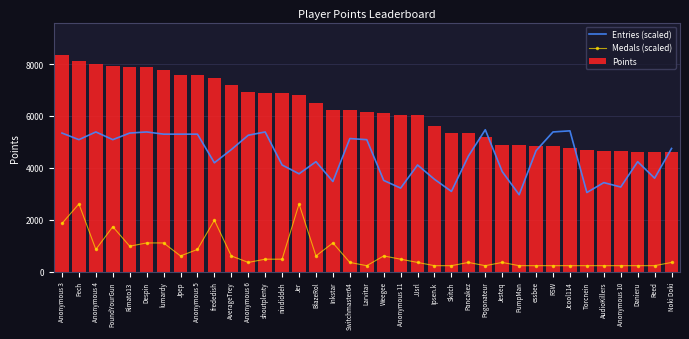

Reading left to right, transcribe all the data shown in this chart.

Entries (scaled): Anonymous 3=5339.8	Fech=5085.2	Anonymous 4=5382.2	FoundYourGun=5085.2	Rimato13=5339.8	Despin=5382.2	lumardy=5297.4	Jpep=5297.4	Anonymous 5=5297.4	frededish=4194.1	AverageTrey=4703.3	Anonymous 6=5254.9	shoutplenty=5382.2	nindiddeh=4109.3	Jer=3769.8	BlazeRol=4236.6	Inkstar=3472.8	Switchmaster64=5127.6	Larvitar=5085.2	Weegee=3515.2	Anonymous 11=3218.2	JJsrl=4109.3	Ipsen.k=3557.7	Skitch=3090.9	Pancakez=4448.7	Pogonateur=5467.1	Jesteq=3854.7	PumpMan=2963.6	essbee=4660.9	RSW=5382.2	Jcool114=5424.7	Torcnein=3048.5	AudioKillers=3430.4	Anonymous 10=3260.6	Danieru=4236.6	Reed=3600.1	Noki Doki=4745.8
Medals (scaled): Anonymous 3=1857.3	Fech=2608.4	Anonymous 4=855.9	FoundYourGun=1732.1	Rimato13=981.1	Despin=1106.3	lumardy=1106.3	Jpep=605.6	Anonymous 5=855.9	frededish=1982.5	AverageTrey=605.6	Anonymous 6=355.2	shoutplenty=480.4	nindiddeh=480.4	Jer=2608.4	BlazeRol=605.6	Inkstar=1106.3	Switchmaster64=355.2	Larvitar=230.1	Weegee=605.6	Anonymous 11=480.4	JJsrl=355.2	Ipsen.k=230.1	Skitch=230.1	Pancakez=355.2	Pogonateur=230.1	Jesteq=355.2	PumpMan=230.1	essbee=230.1	RSW=230.1	Jcool114=230.1	Torcnein=230.1	AudioKillers=230.1	Anonymous 10=230.1	Danieru=230.1	Reed=230.1	Noki Doki=355.2
Points: Anonymous 3=8345.0	Fech=8131.0	Anonymous 4=8004.0	FoundYourGun=7934.0	Rimato13=7900.0	Despin=7895.0	lumardy=7778.0	Jpep=7594.0	Anonymous 5=7573.0	frededish=7474.0	AverageTrey=7187.0	Anonymous 6=6930.0	shoutplenty=6874.0	nindiddeh=6864.0	Jer=6819.0	BlazeRol=6510.0	Inkstar=6247.0	Switchmaster64=6245.0	Larvitar=6147.0	Weegee=6125.0	Anonymous 11=6050.0	JJsrl=6041.0	Ipsen.k=5621.0	Skitch=5356.0	Pancakez=5343.0	Pogonateur=5195.0	Jesteq=4896.0	PumpMan=4880.0	essbee=4829.0	RSW=4826.0	Jcool114=4774.0	Torcnein=4679.0	AudioKillers=4651.0	Anonymous 10=4640.0	Danieru=4623.0	Reed=4601.0	Noki Doki=4601.0